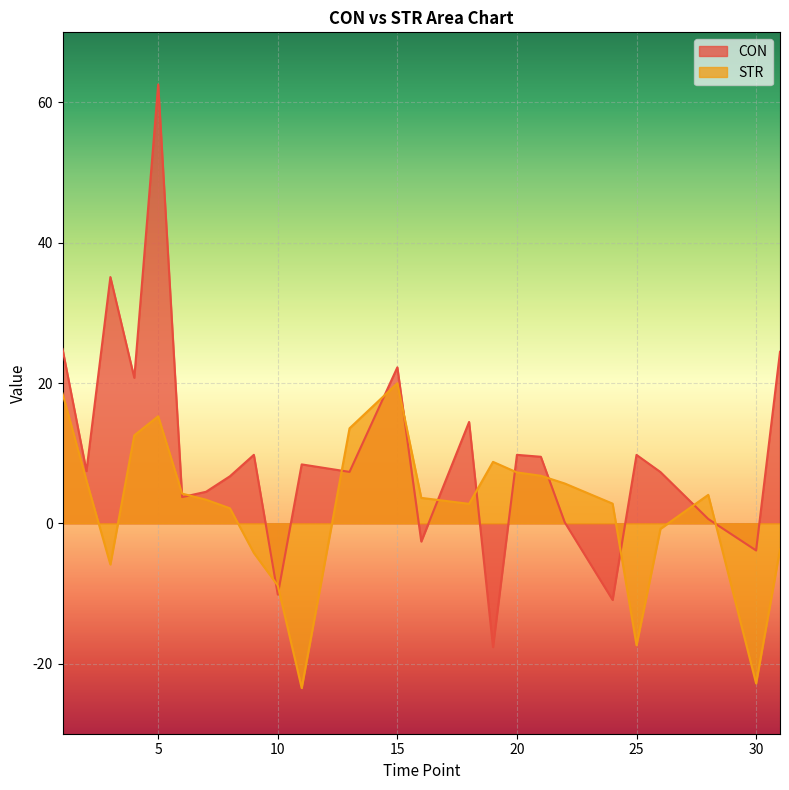

Reading left to right, transcribe all the data shown in this chart.

CON: 1=24.9	2=7.4	3=35.1	4=20.7	5=62.6	6=3.7	7=4.5	8=6.7	9=9.8	10=-10.2	11=8.4	13=7.3	15=22.2	16=-2.6	18=14.5	19=-17.7	20=9.8	21=9.5	22=0.1	24=-10.9	25=9.8	26=7.3	28=0.6	30=-3.9	31=24.5
STR: 1=18.5	2=6.1	3=-5.9	4=12.5	5=15.3	6=4.2	7=3.4	8=2.1	9=-4.2	10=-8.9	11=-23.5	13=13.5	15=20.0	16=3.6	18=2.8	19=8.8	20=7.3	21=6.8	22=5.7	24=2.8	25=-17.4	26=-0.8	28=4.1	30=-22.8	31=-3.7